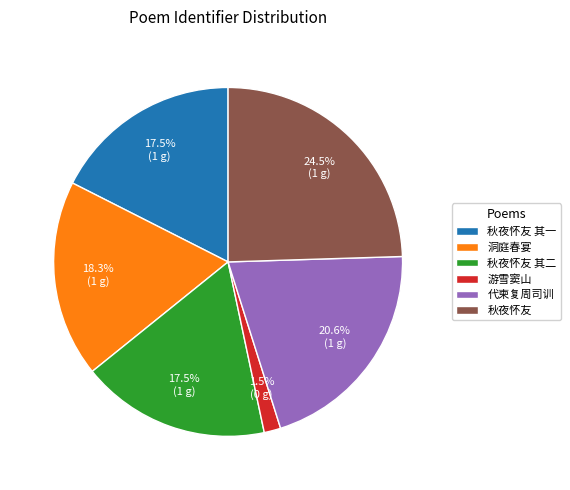

Is there any slice that represents more than half of the pie?

No